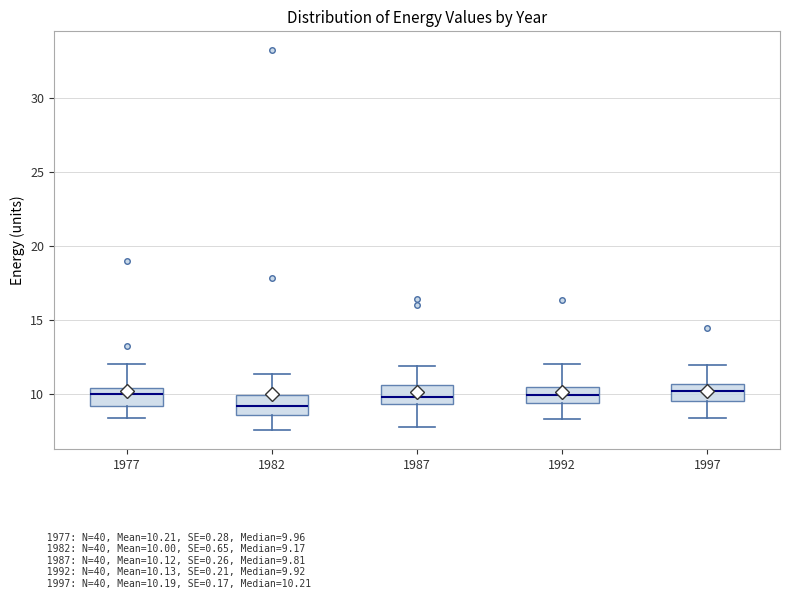

Where does the upper whisker of the box at x = 1987 end on the y-axis? The values are not printed on the chart, so give them approximately, as read against the axis.

12.0